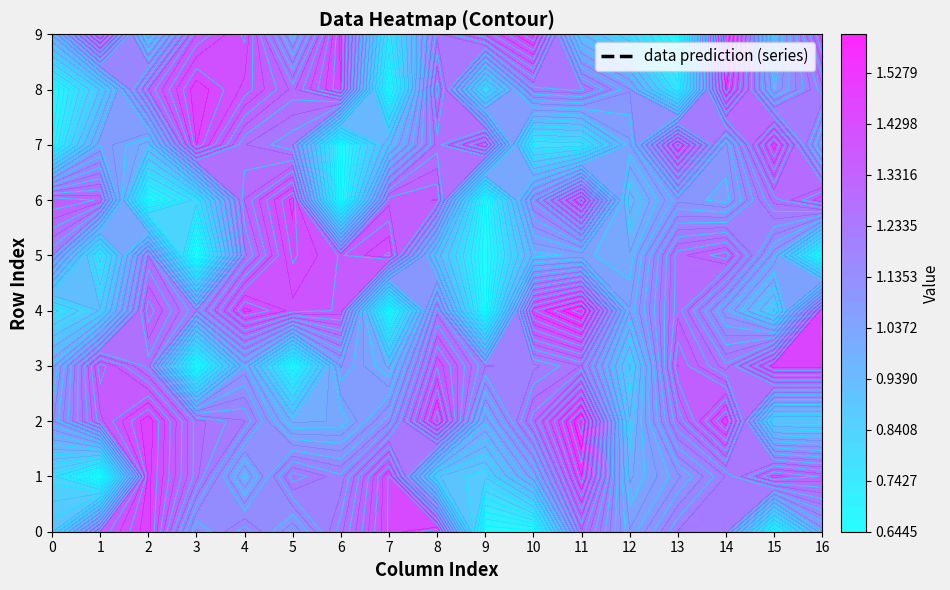

What is the average value of the 1 series?

1.1